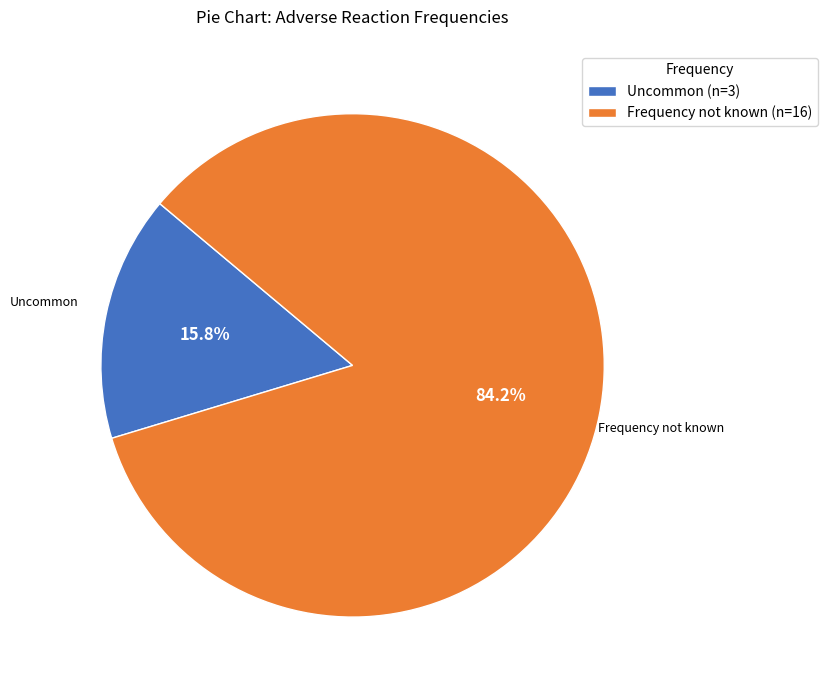

Rank the categories by value from highest to lowest.

Frequency not known, Uncommon